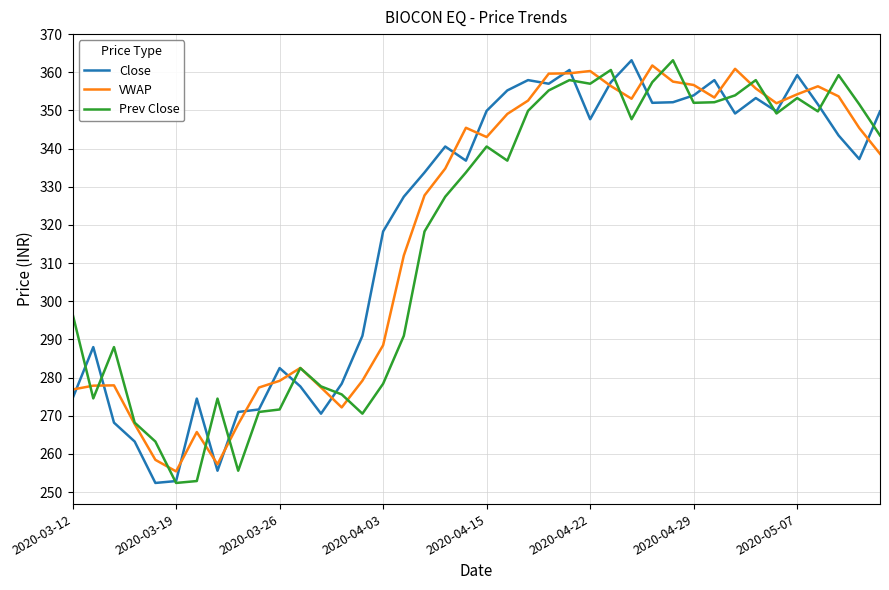

What is the lowest value of the Prev Close series?

252.4